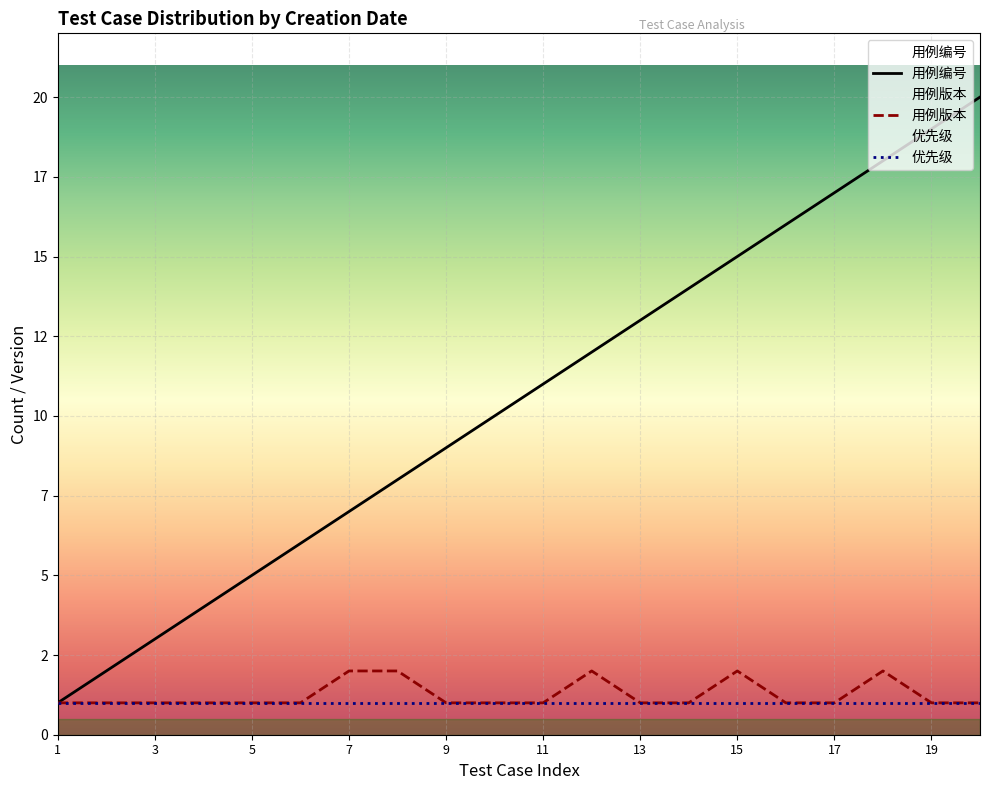

What is the minimum value shown in the chart?

1